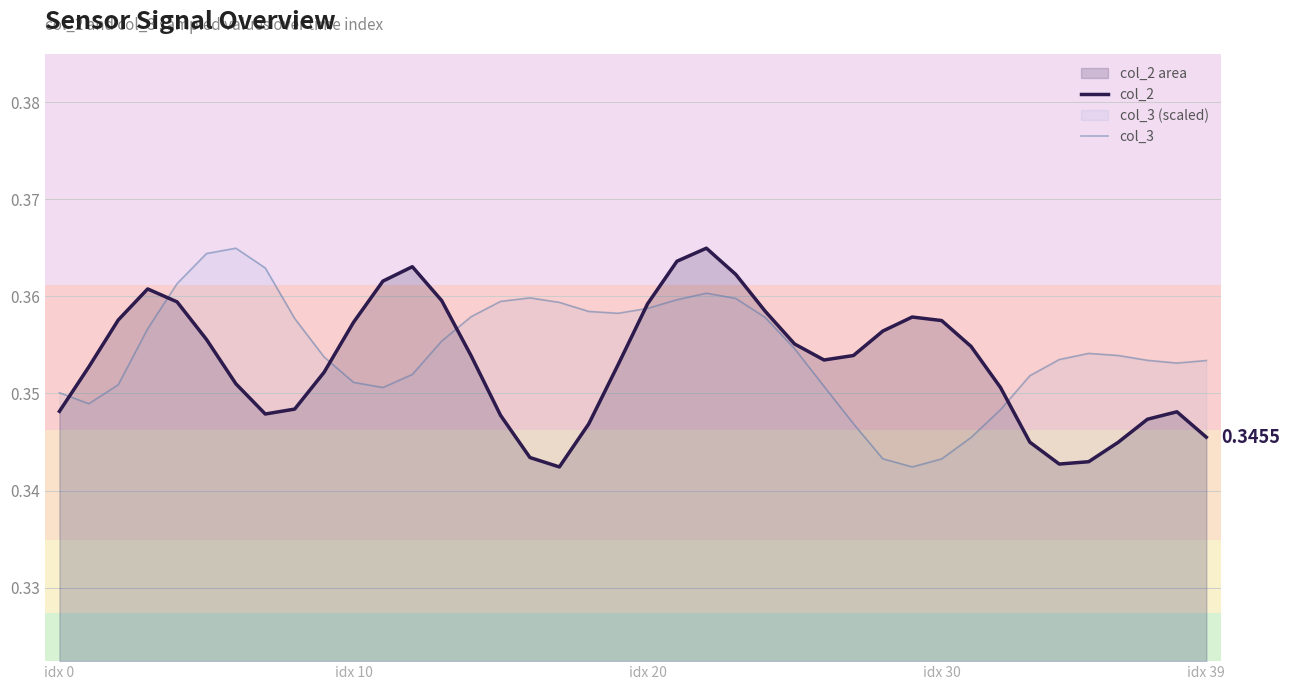

Does the chart have visible grid lines?

Yes